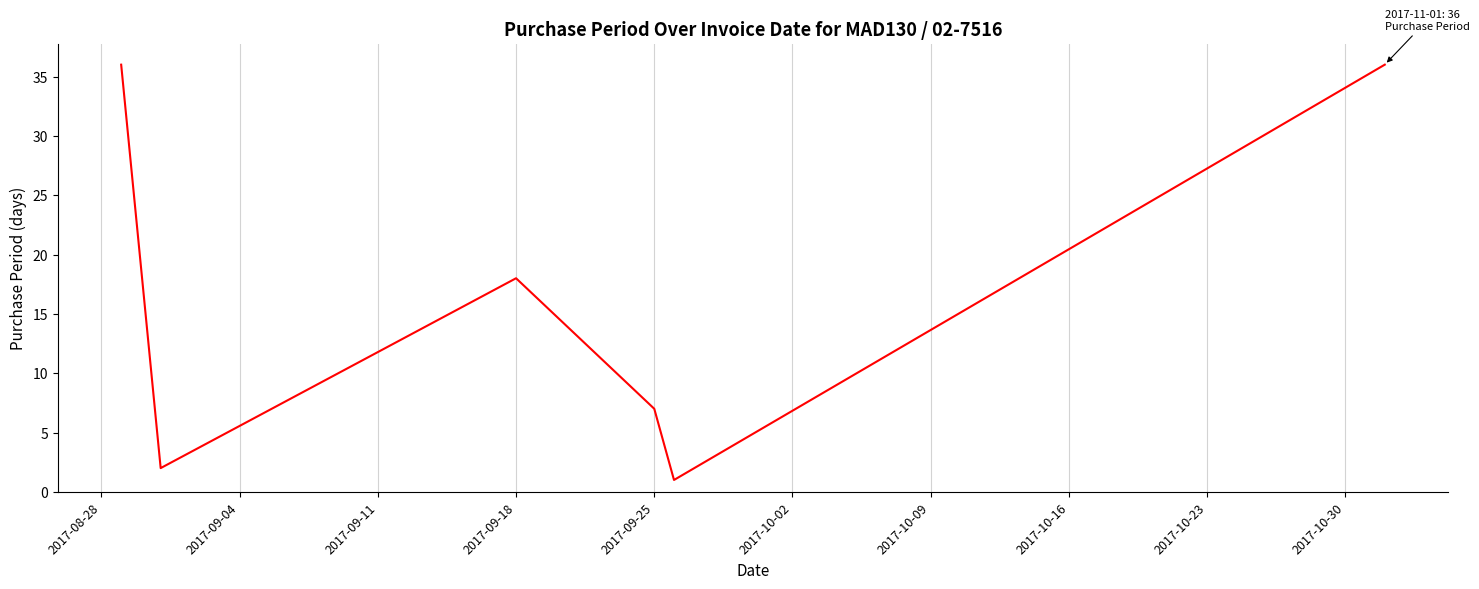

What is the sum of all values?

100